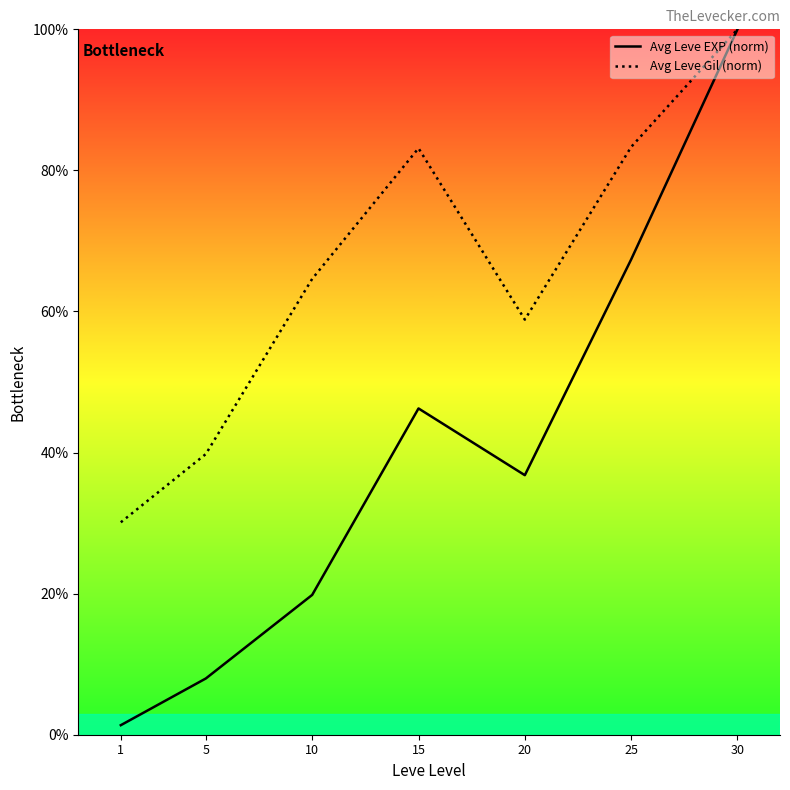

At which category is the sum across all series the highest?

30